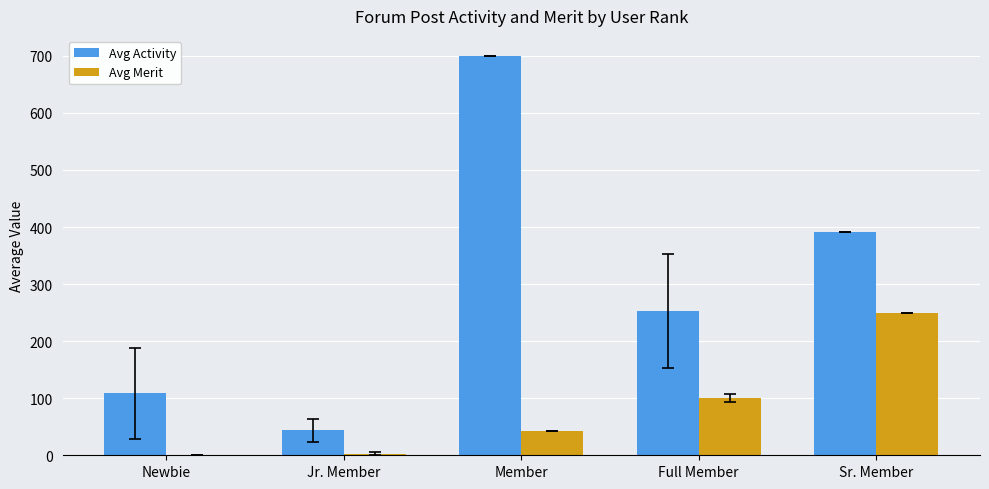

What is the maximum value for Avg Merit?

250.0